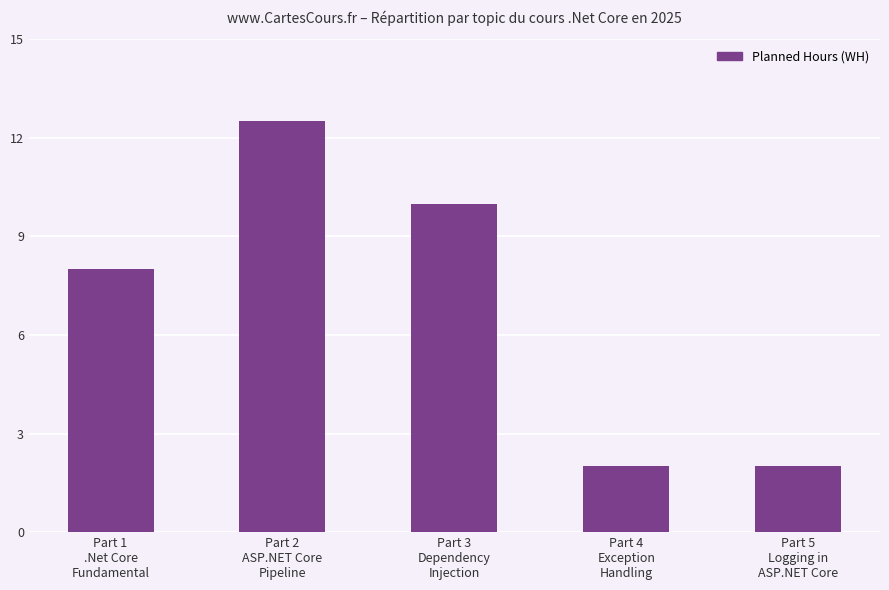

What is the greatest value displayed?

12.5